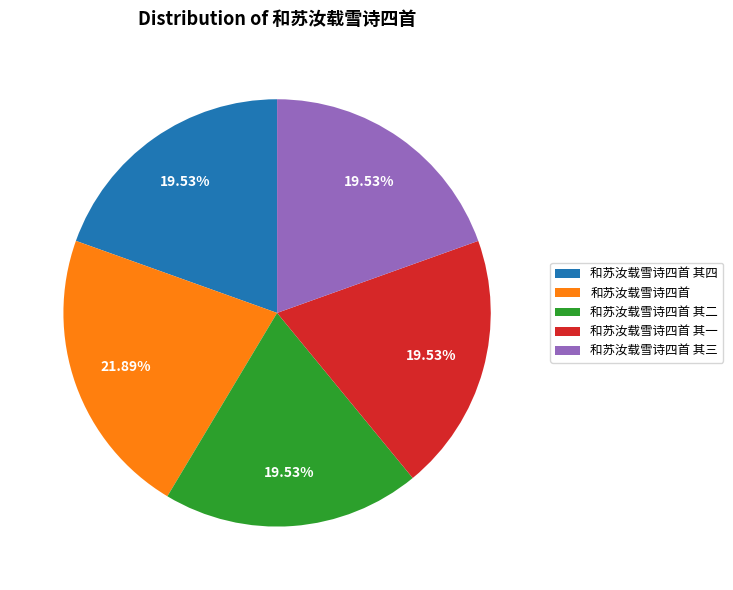

True or false: 和苏汝载雪诗四首 其一 accounts for 30% of the total.

False